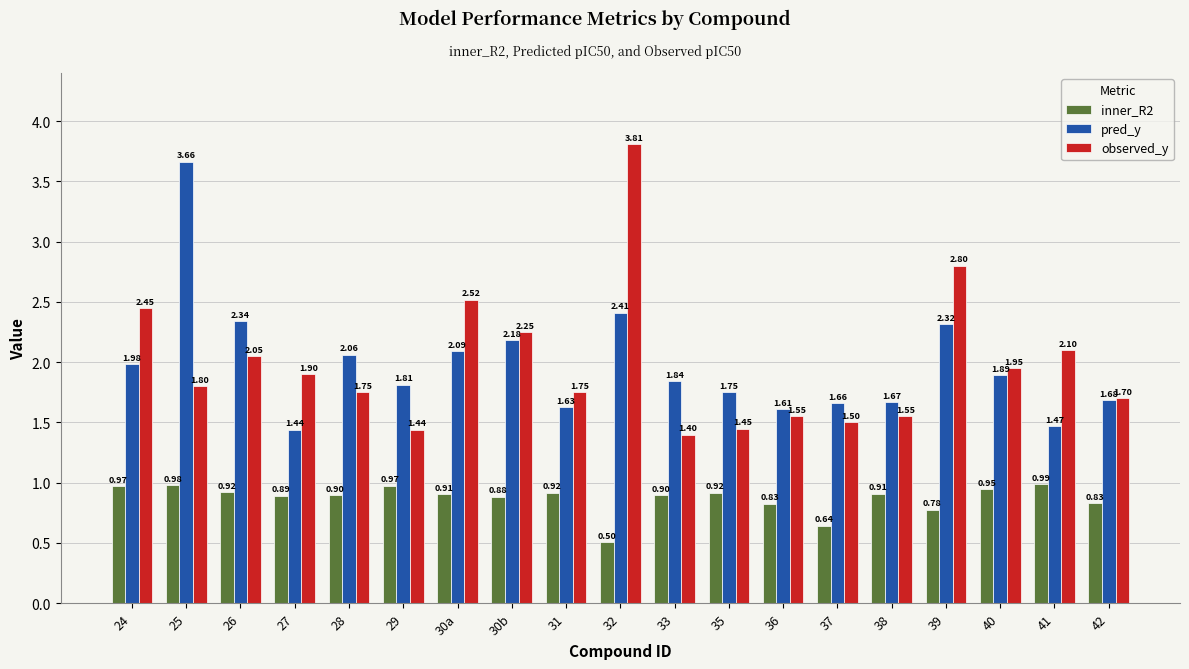

List the labels in order of pred_y value, largest first.

25, 32, 26, 39, 30b, 30a, 28, 24, 40, 33, 29, 35, 42, 38, 37, 31, 36, 41, 27